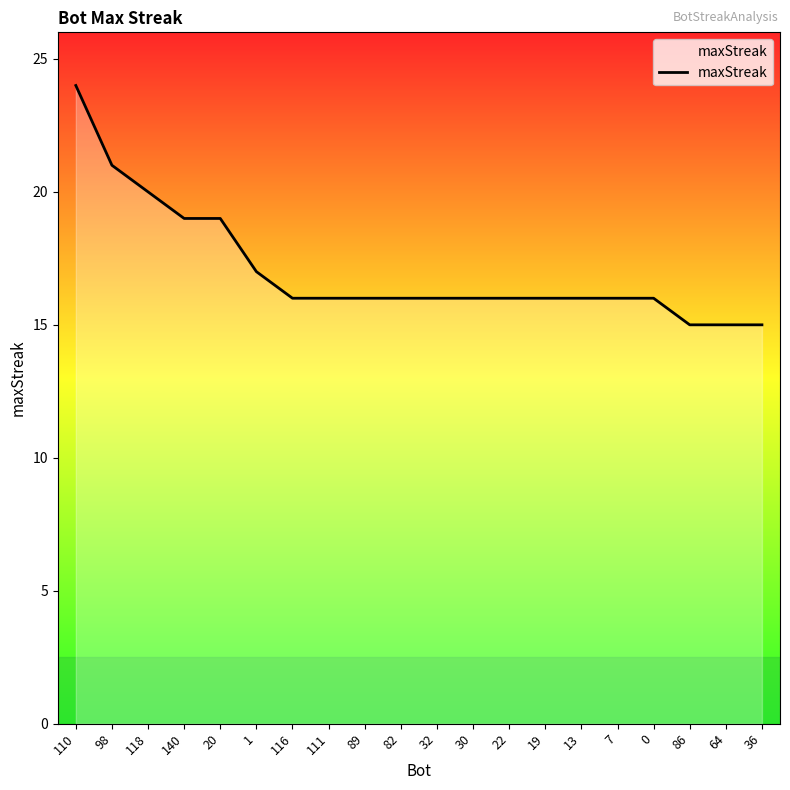

What is the minimum value shown in the chart?

15